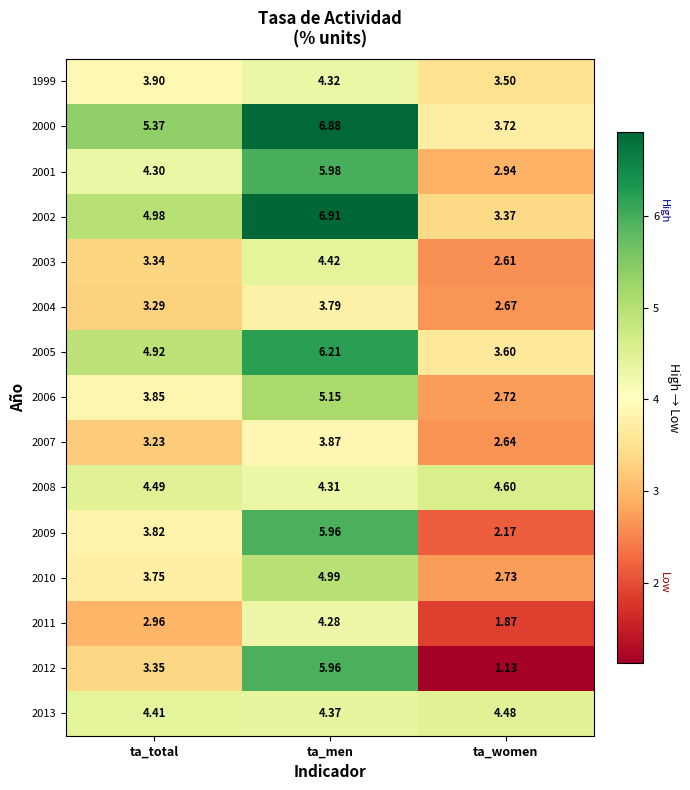

Is the value of 2002 at ta_total greater than the value of 2001 at ta_men?

No